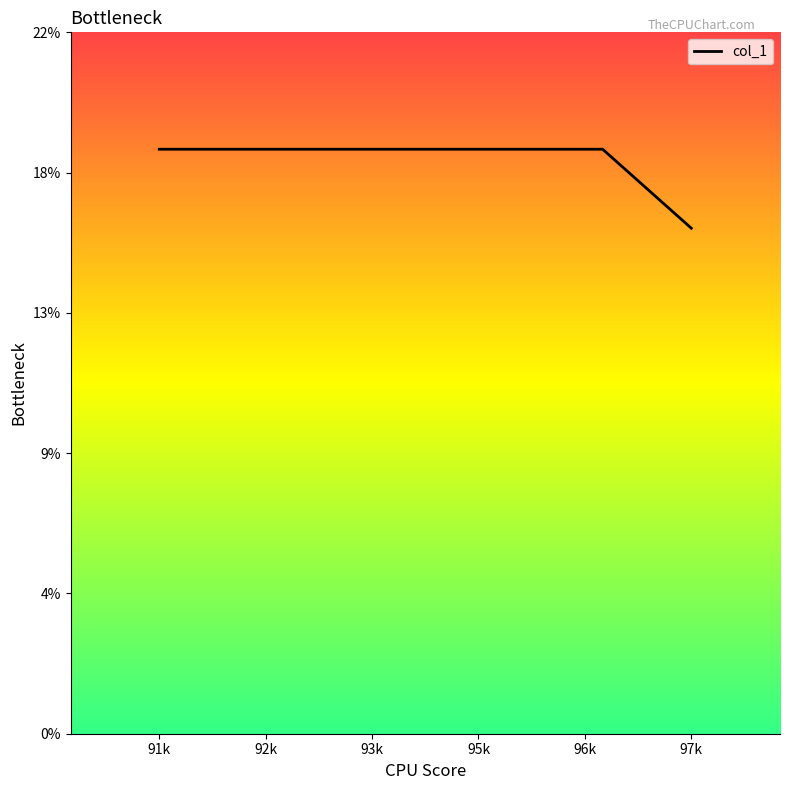

Is this an area chart (filled region under the line)?

No